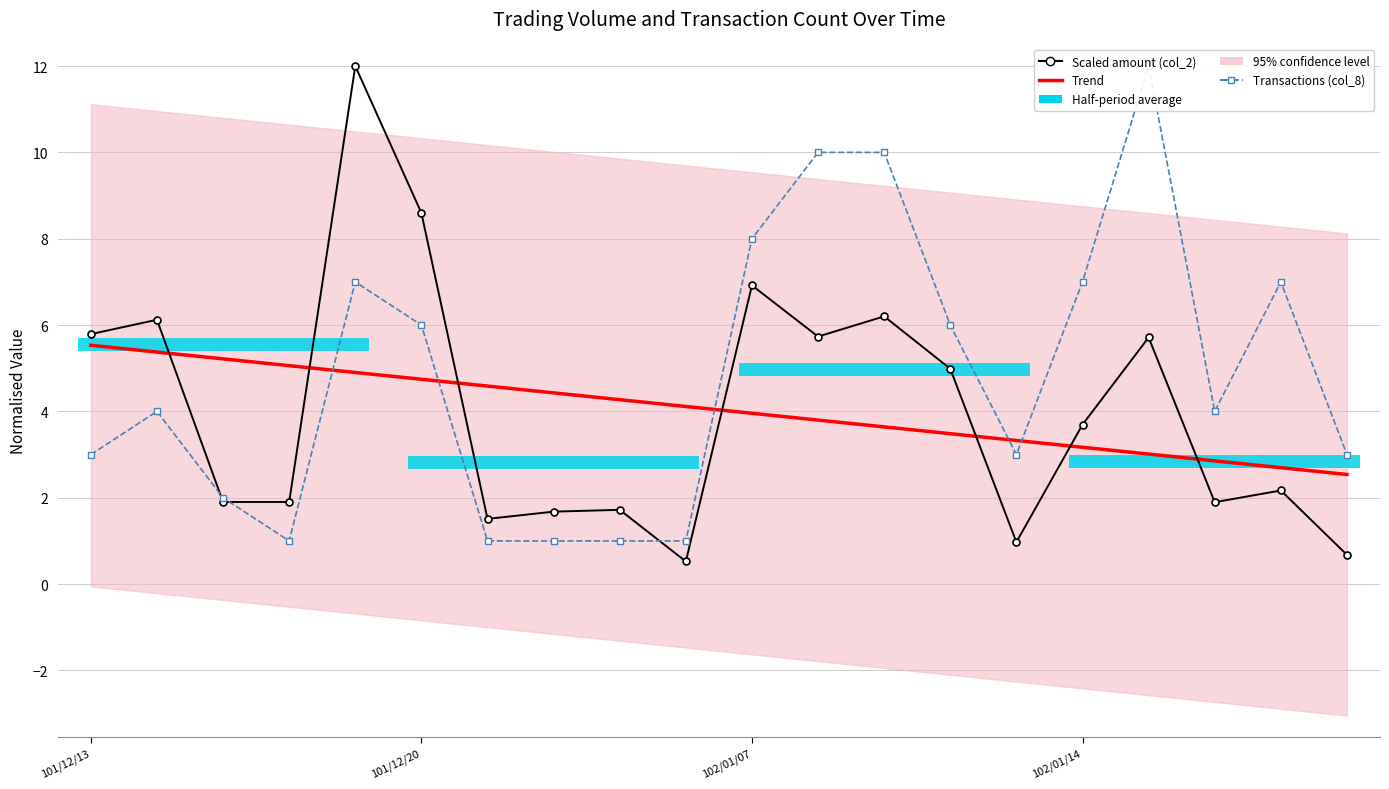

What is the difference between the maximum and second lowest values in the Scaled amount (col_2) series?

11.3